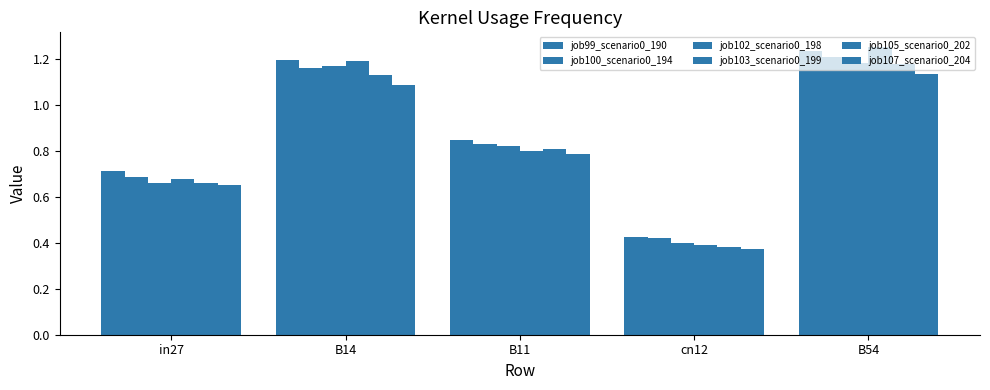

Which series has the largest range (max minus min)?

job103_scenario0_199